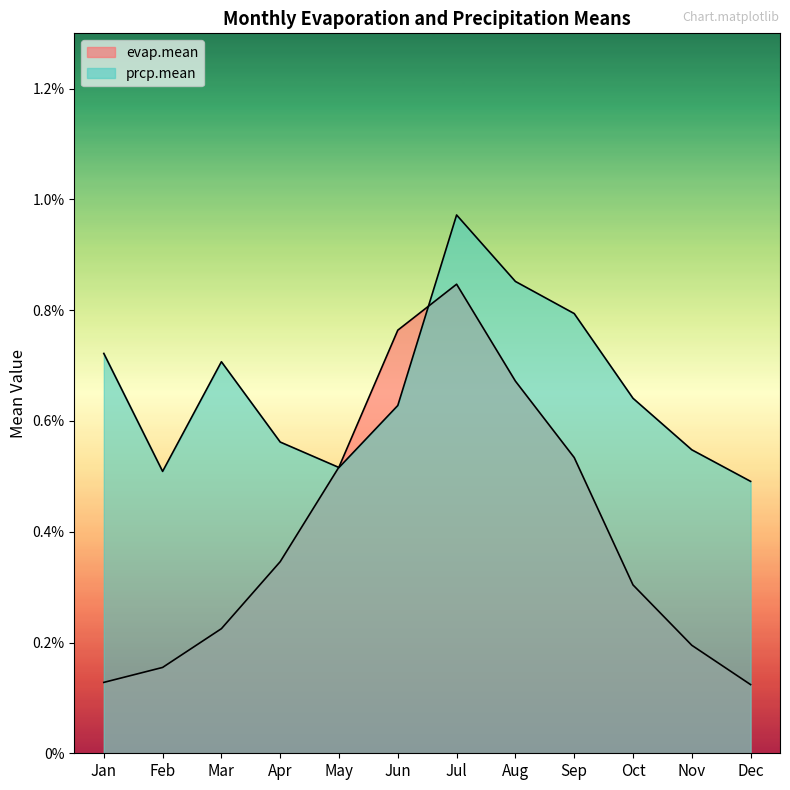

Between Dec and May, which is larger?

May